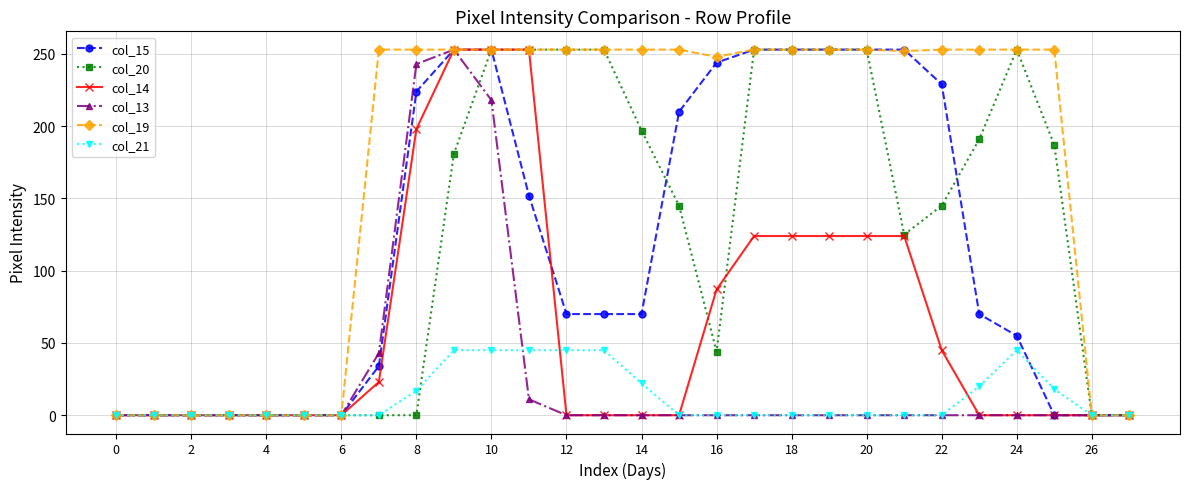

Which series has the largest total across all categories?

col_19